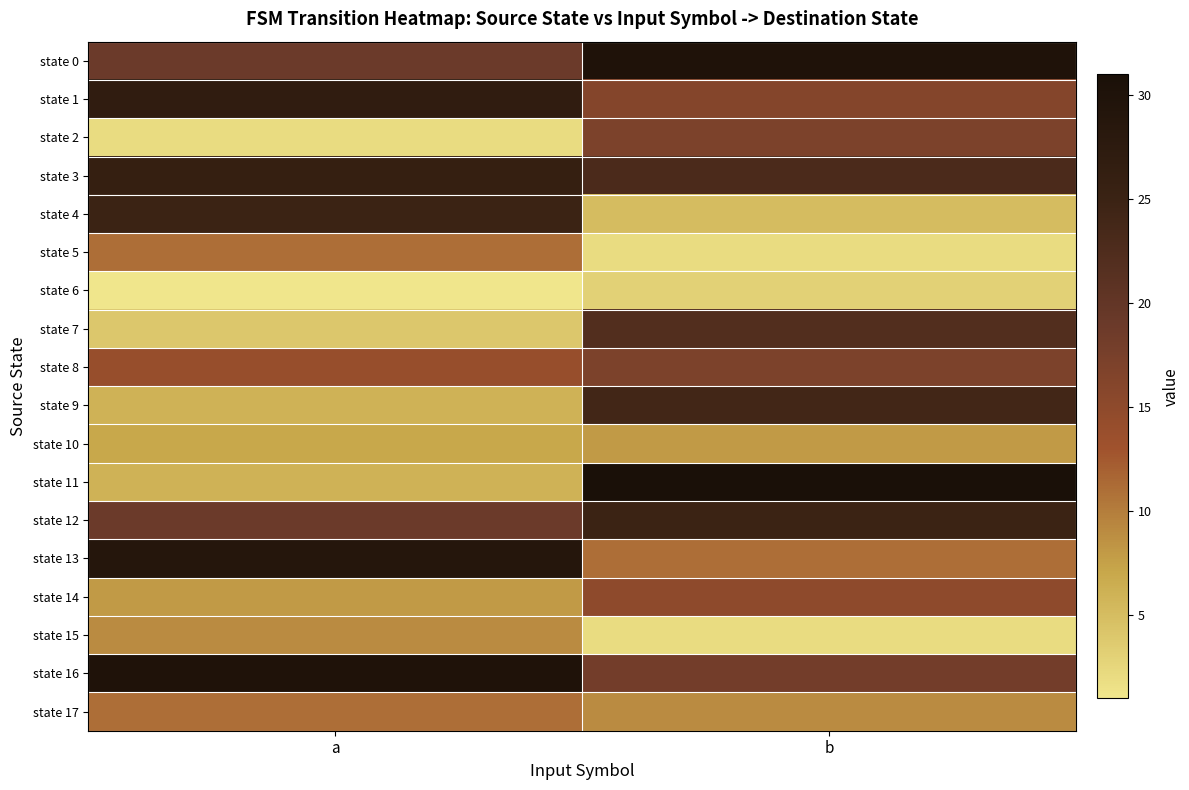

Which series has the largest range (max minus min)?

state 11